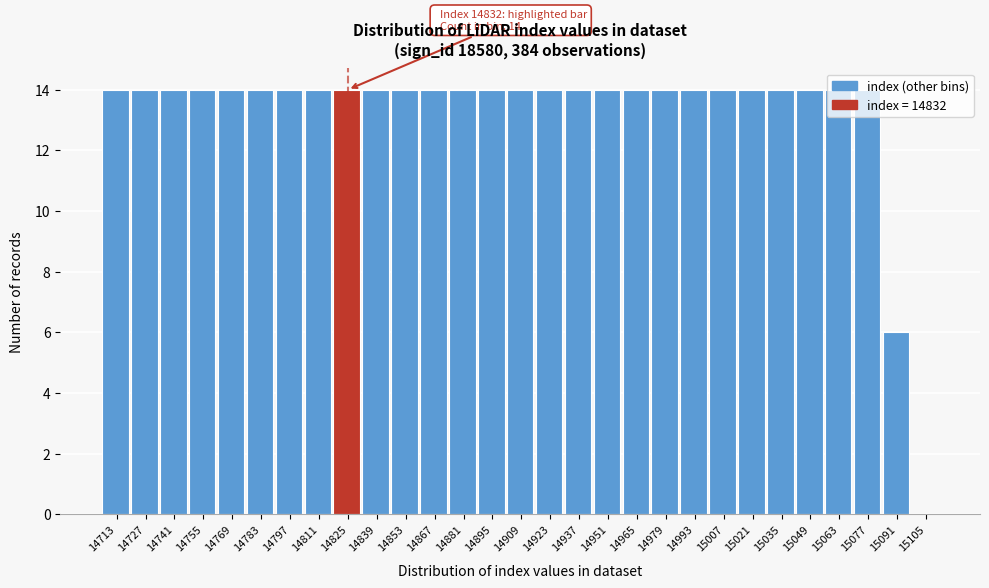

What is the sum of all values?

384